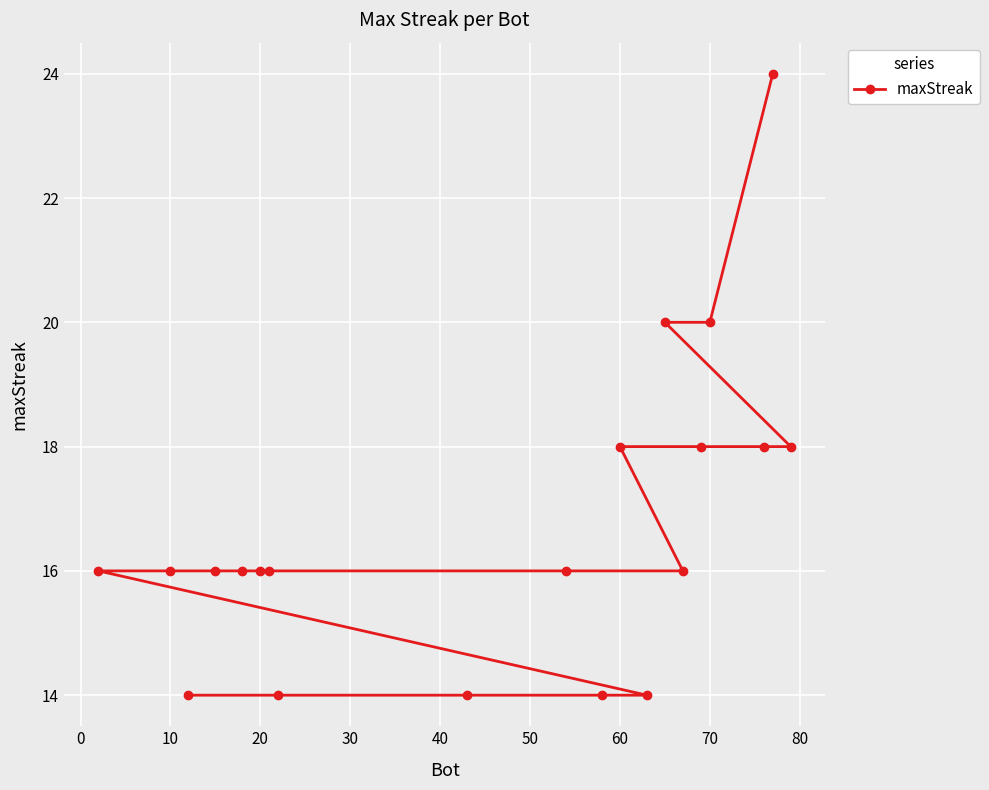

What is the sum of all values?

334